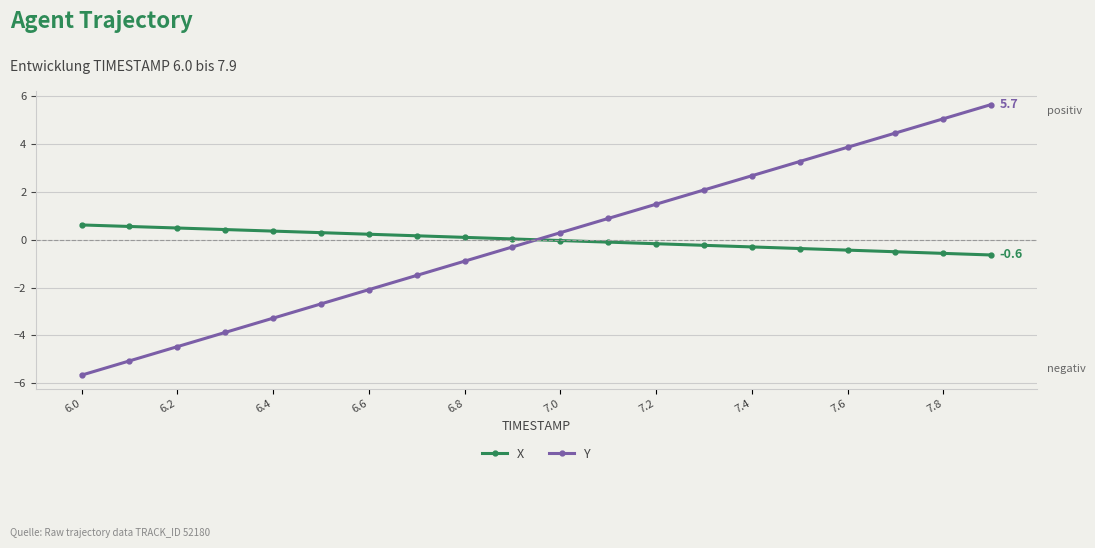

List the series in order of their peak value, highest first.

Y, X